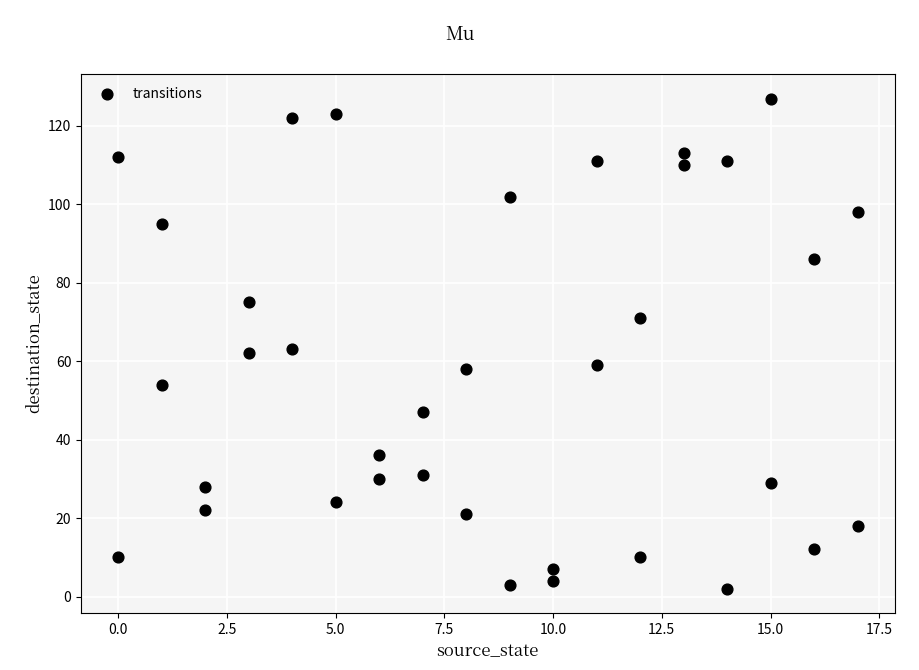

What is the range of X values (max minus min)?

17